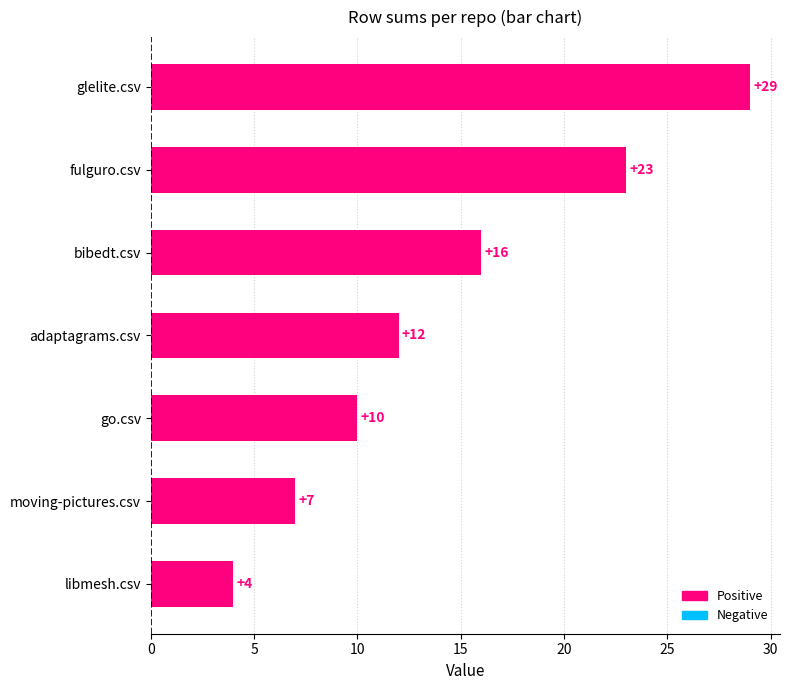

How many series are shown in this chart?

1